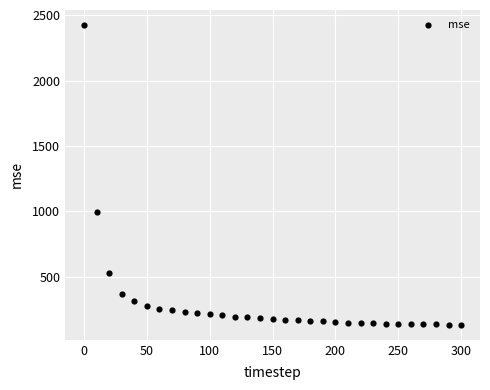

What Y value in the scatter plot is closest to 1279?

993.7